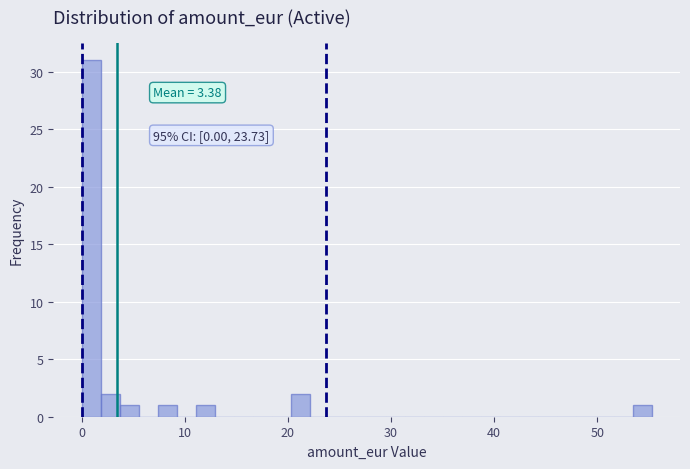

Read against the x-axis, roughly where is the centre of the tallest bar?

1